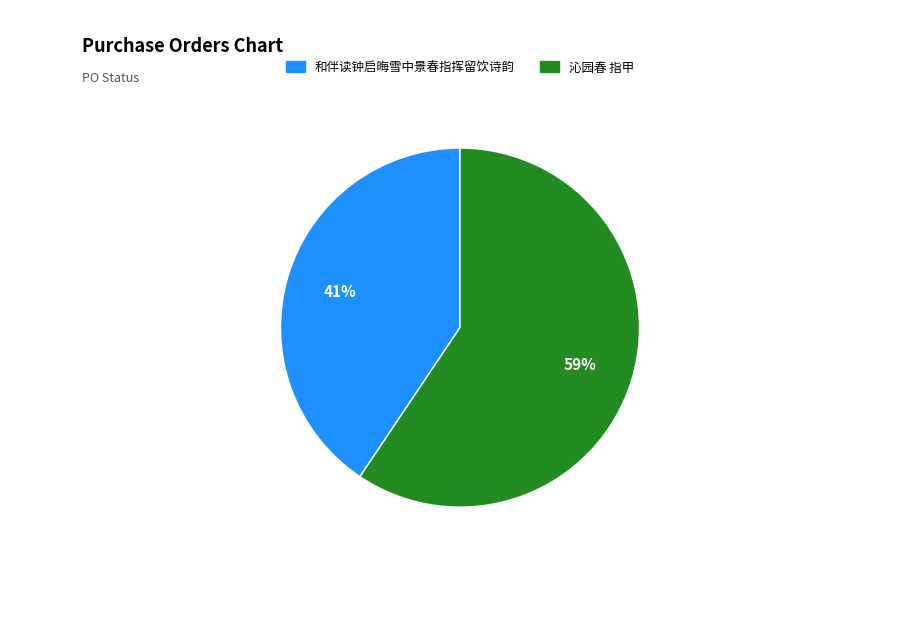

Is there any slice that represents more than half of the pie?

Yes